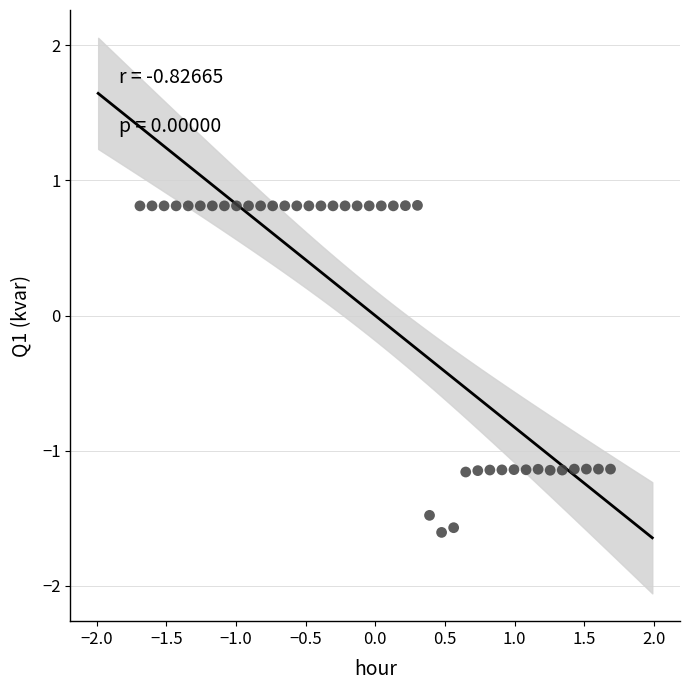

What is the range of Y values (max minus min)?

2.4